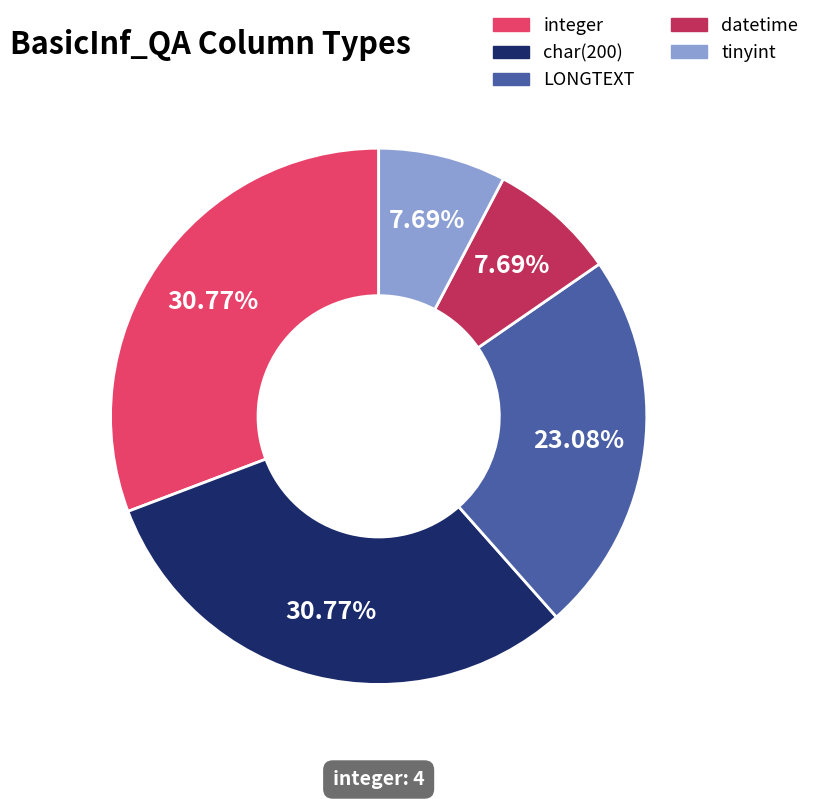

Do char(200) and integer together represent more than half of the pie?

Yes